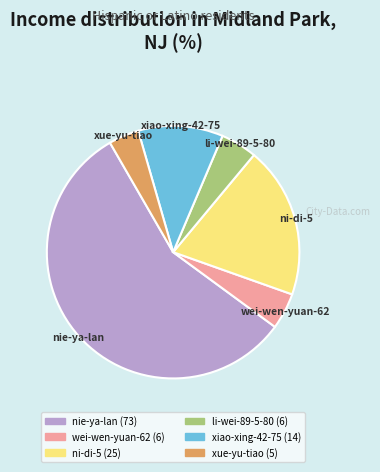

The nie-ya-lan slice represents 57% of the pie. True or false?

True